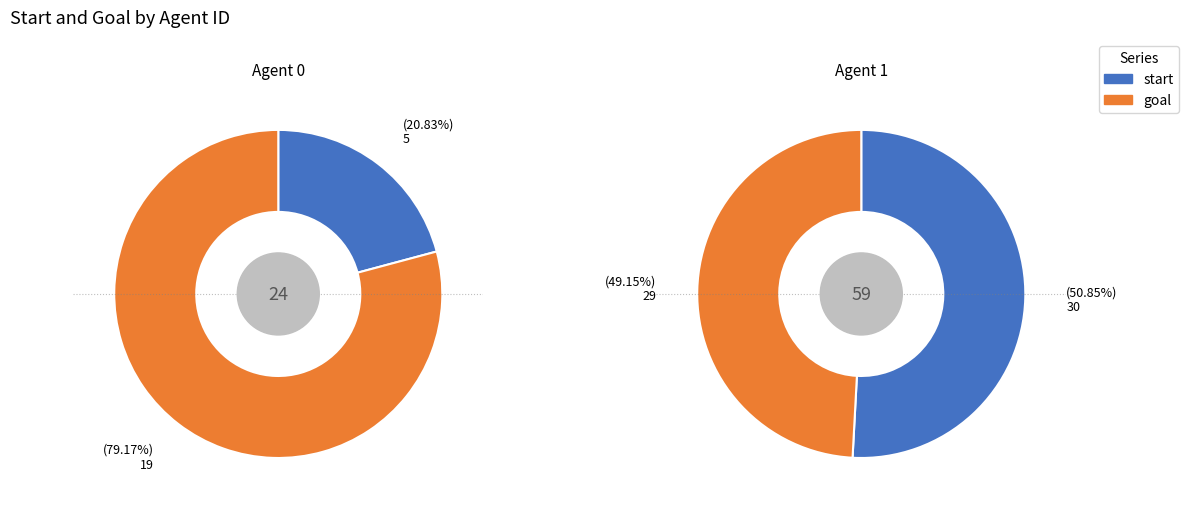

What is the spread (max minus min) of values at 1?

1